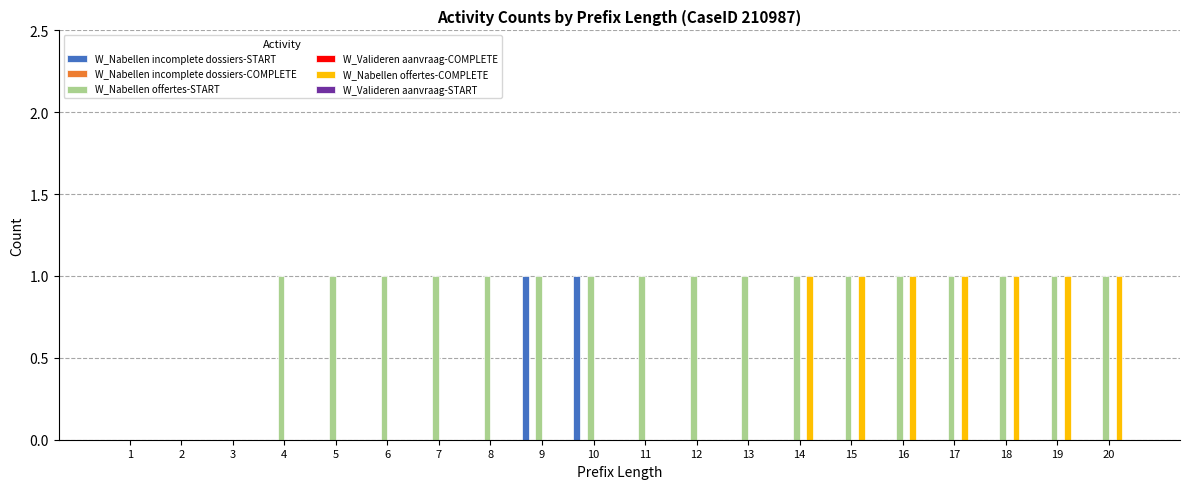

Reading left to right, what are all the values shown in this chart?

W_Nabellen incomplete dossiers-START: 0	0	0	0	0	0	0	0	1	1	0	0	0	0	0	0	0	0	0	0
W_Nabellen incomplete dossiers-COMPLETE: 0	0	0	0	0	0	0	0	0	0	0	0	0	0	0	0	0	0	0	0
W_Nabellen offertes-START: 0	0	0	1	1	1	1	1	1	1	1	1	1	1	1	1	1	1	1	1
W_Valideren aanvraag-COMPLETE: 0	0	0	0	0	0	0	0	0	0	0	0	0	0	0	0	0	0	0	0
W_Nabellen offertes-COMPLETE: 0	0	0	0	0	0	0	0	0	0	0	0	0	1	1	1	1	1	1	1
W_Valideren aanvraag-START: 0	0	0	0	0	0	0	0	0	0	0	0	0	0	0	0	0	0	0	0